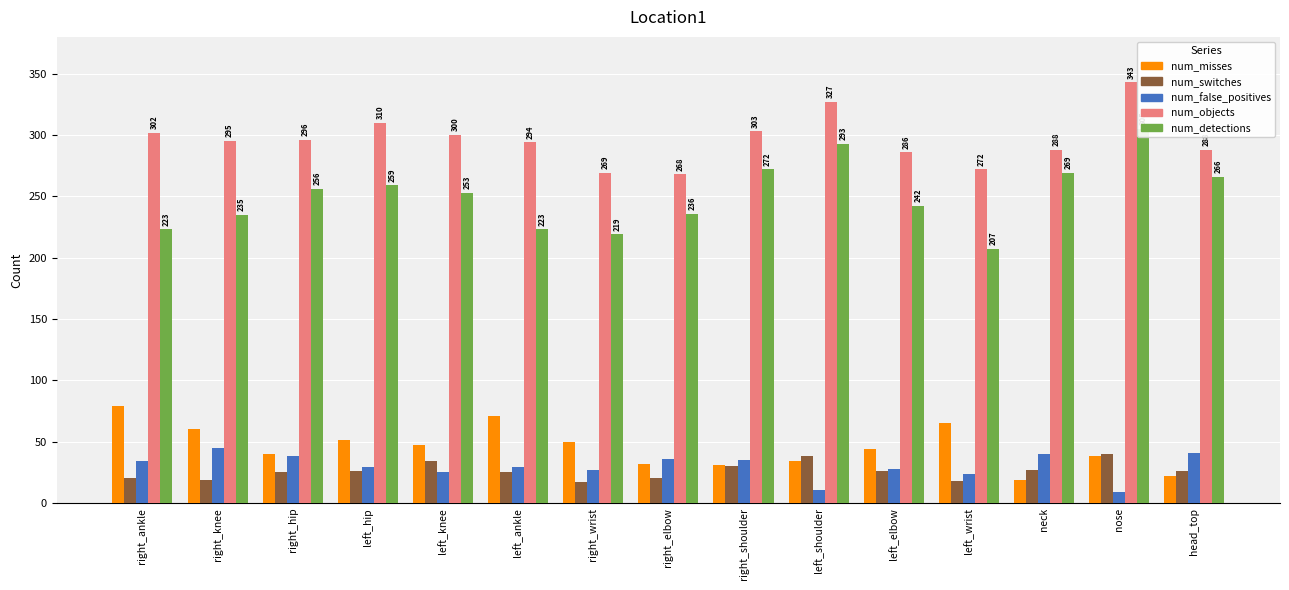

Where is num_detections nearest to the value 256?

right_hip